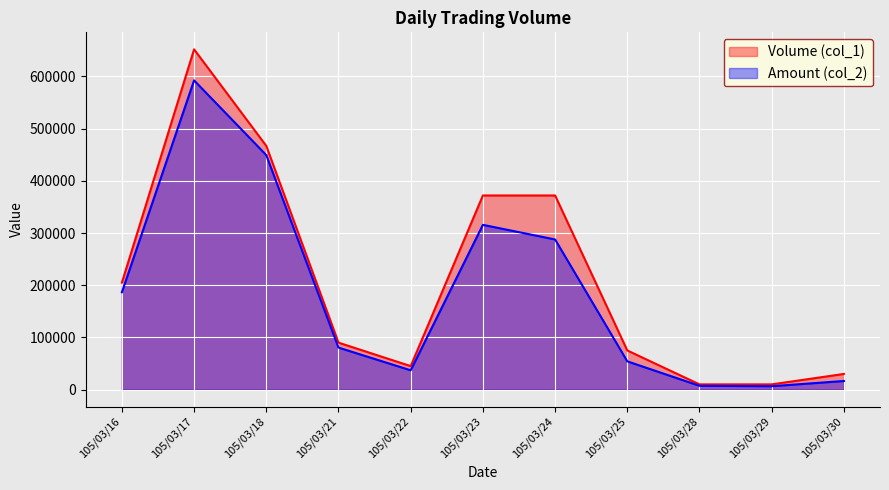

How many lines are shown in the chart?

2